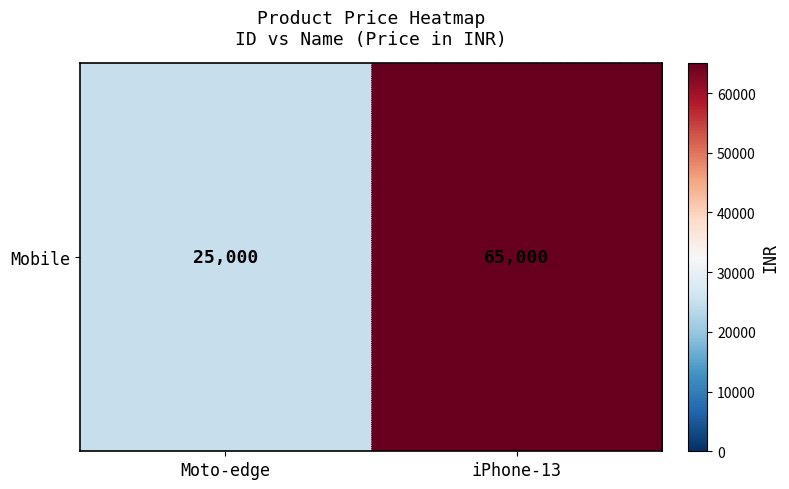

What is the sum of all values?

90000